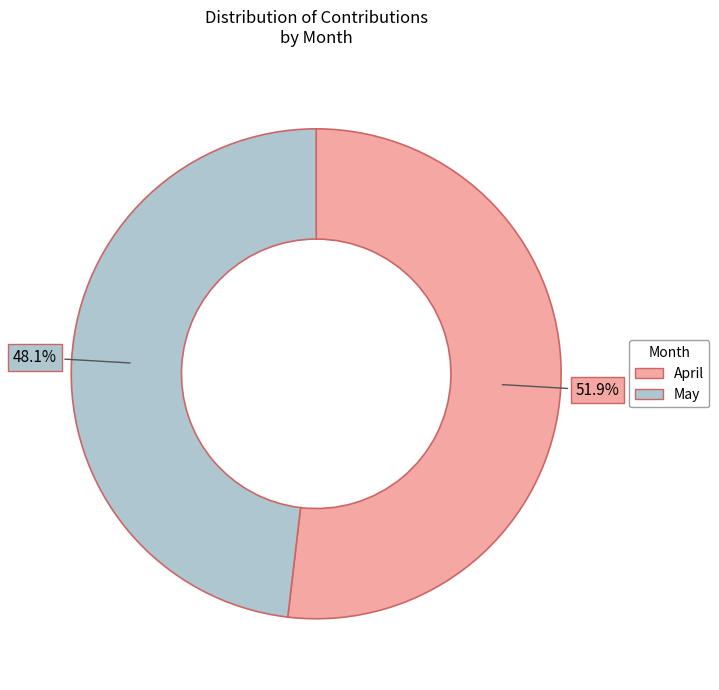

What percentage is the May slice, to the nearest percent?

48%